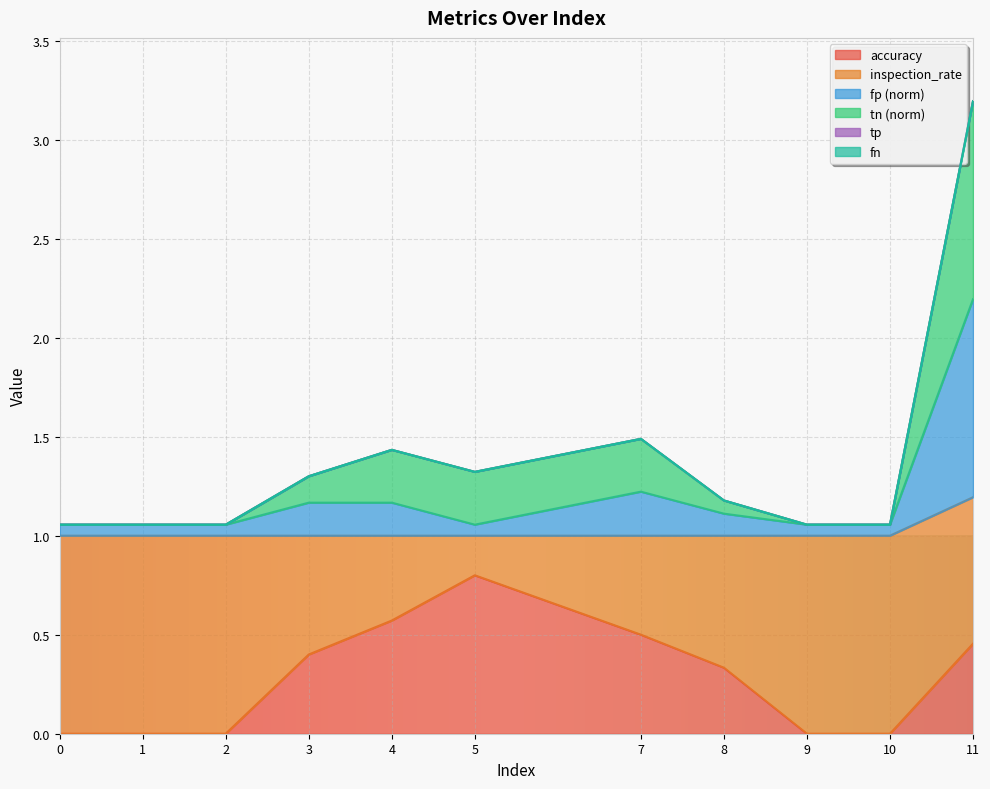

Does the chart display data point markers on the line(s)?

No